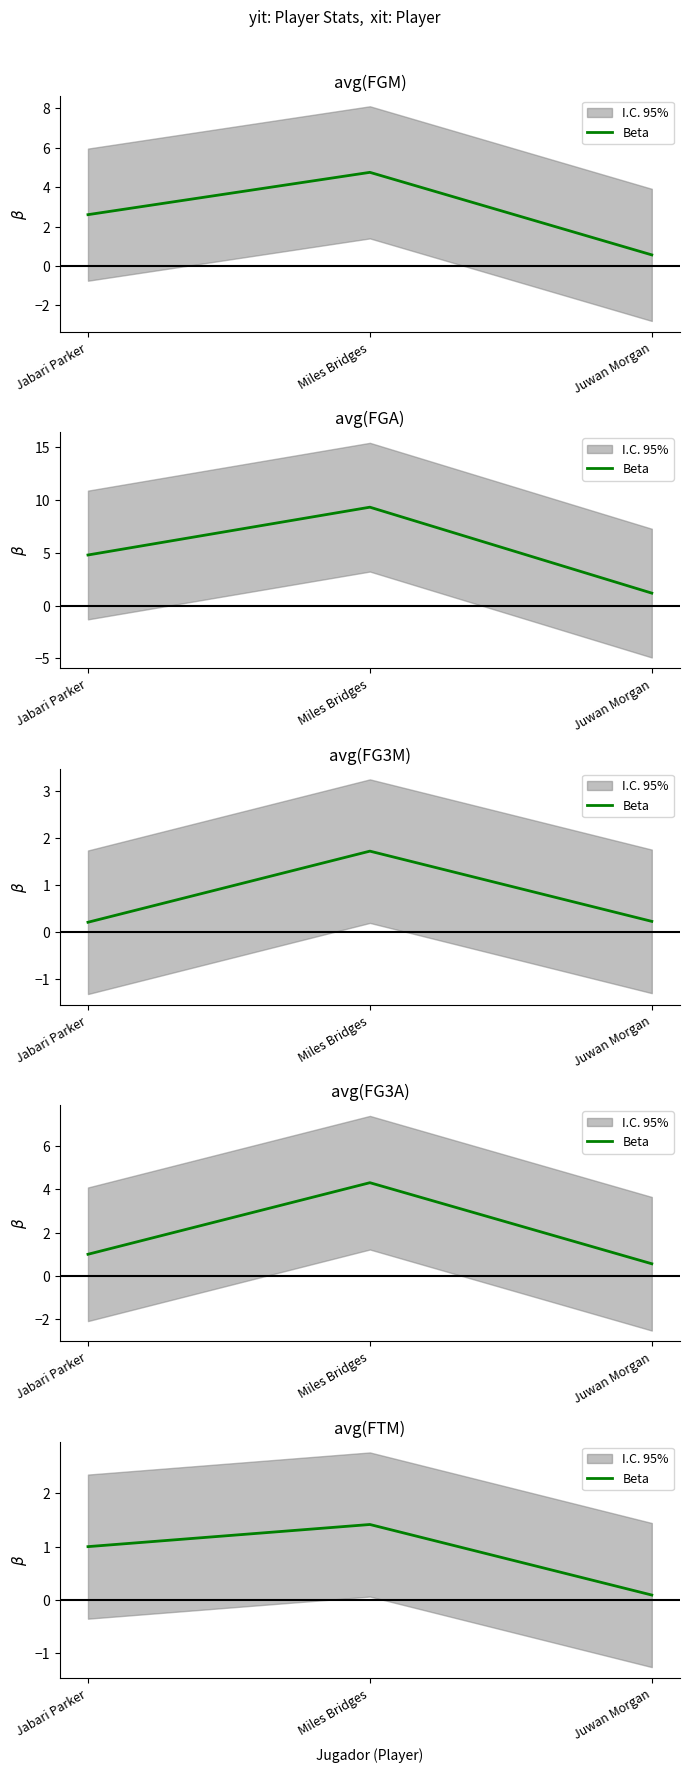

Which label corresponds to the largest value in the chart?

Miles Bridges